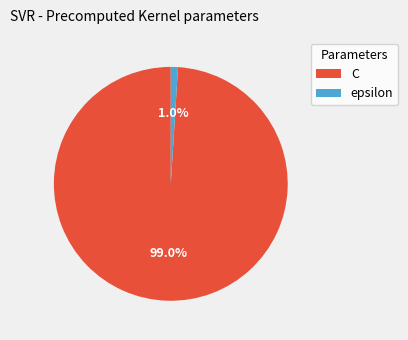

Does C represent more than half of the total?

Yes